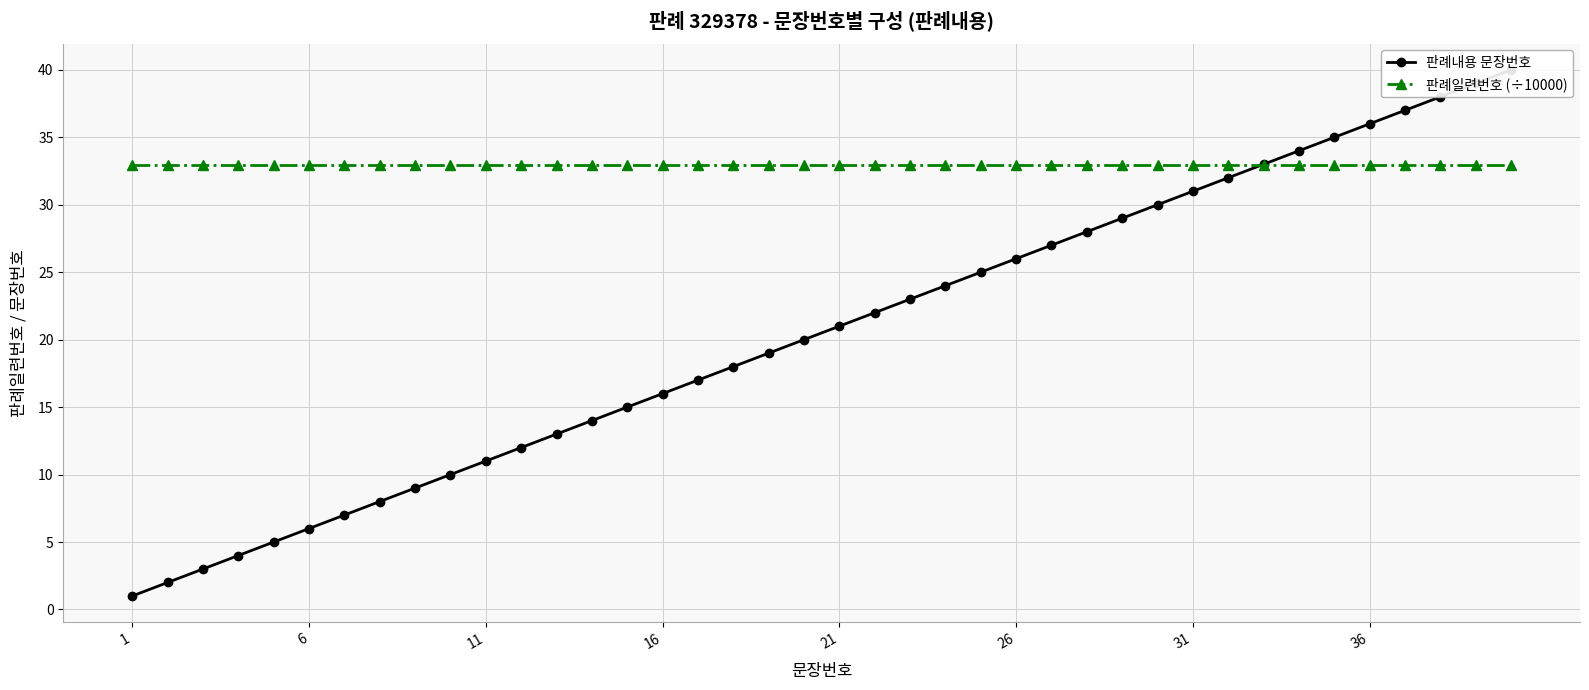

What is the sum of all 판례일련번호 (÷10000) values?

1317.5